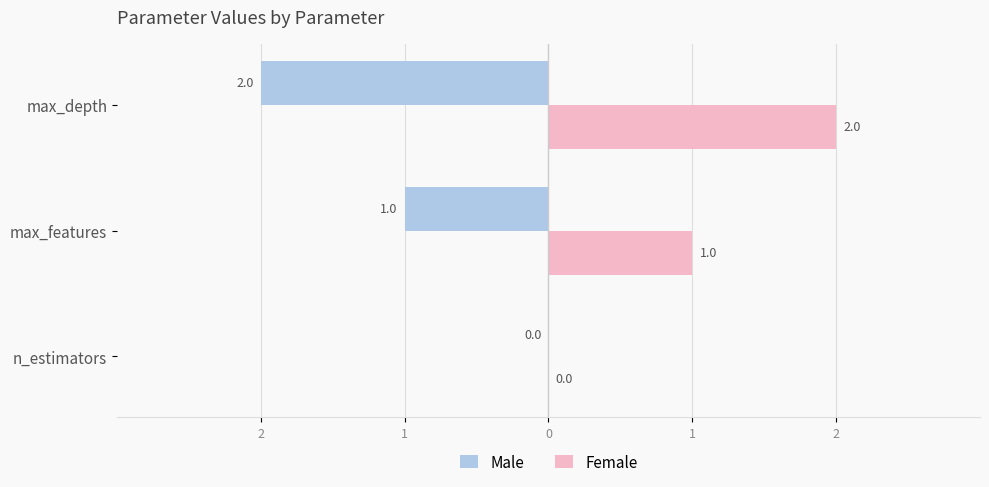

What are all the series names shown in the legend?

Male, Female